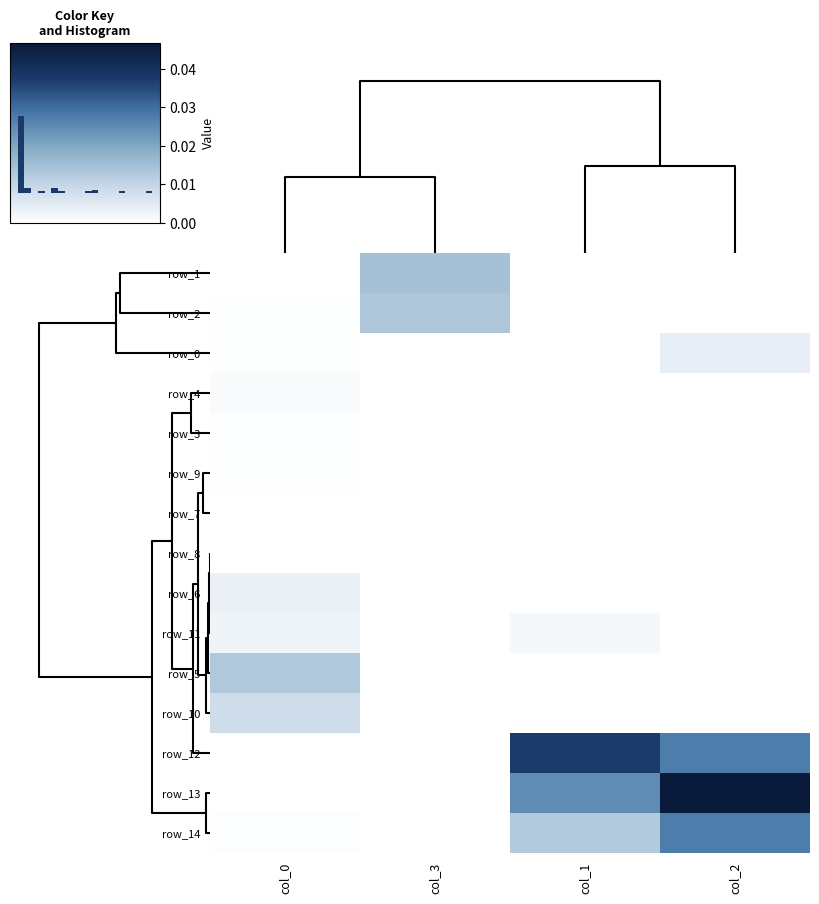

Which series has the largest total across all categories?

row_13